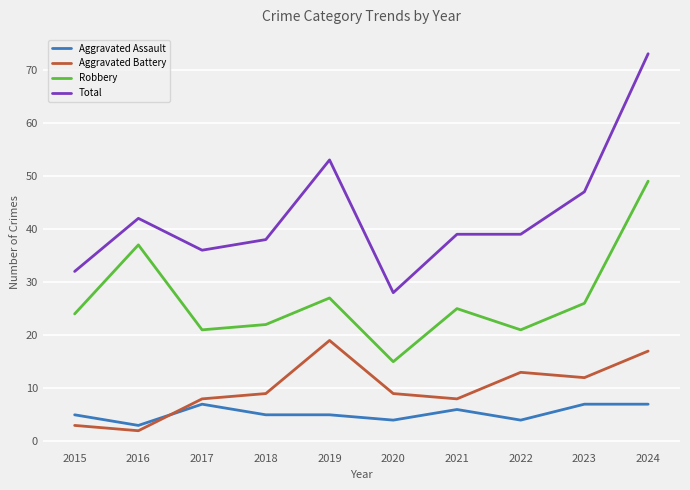

Which series changed the most between 2017 and 2020?

Total